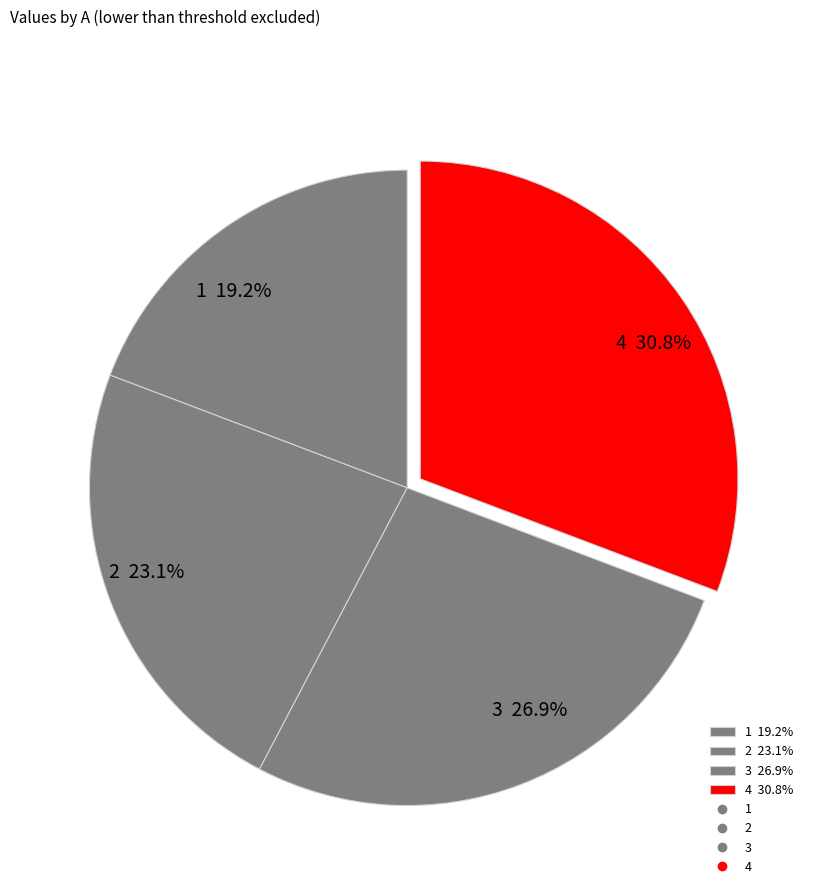

To the nearest percent, what is the difference between the 3 and 2 slice percentages?

4%